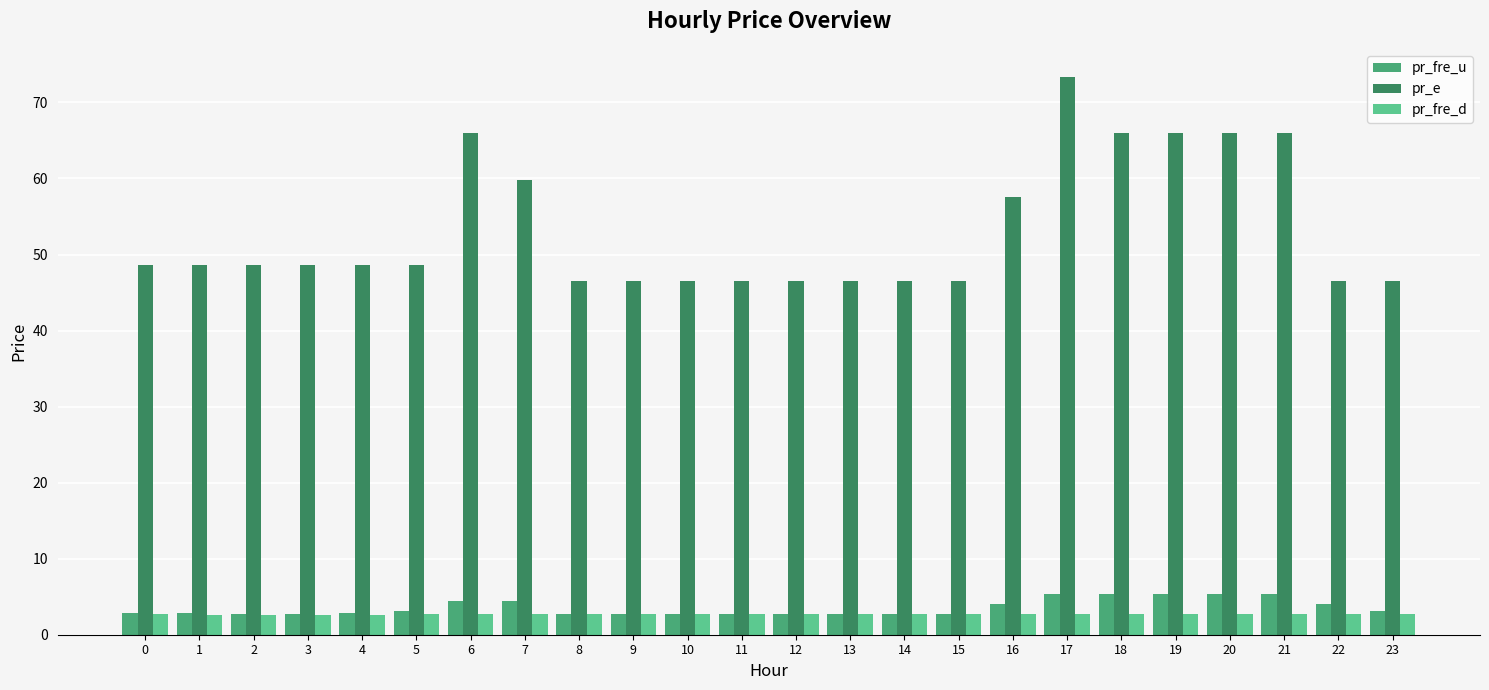

What are all the series names shown in the legend?

pr_fre_u, pr_e, pr_fre_d